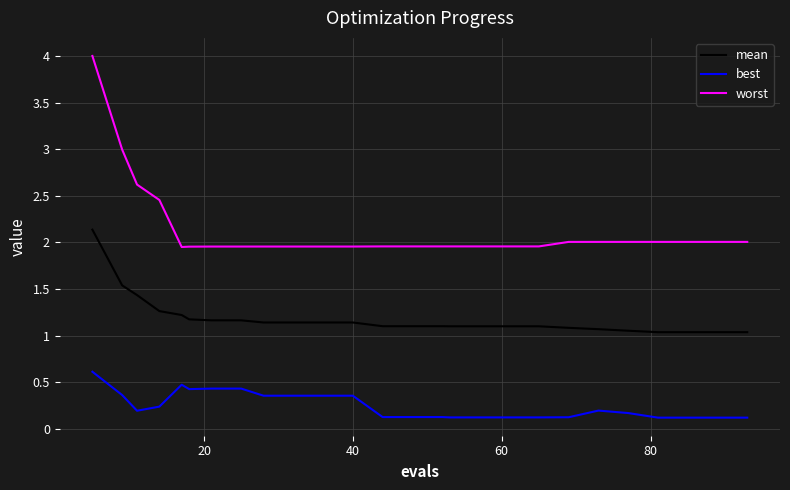

True or false: best and worst intersect in this chart.

False